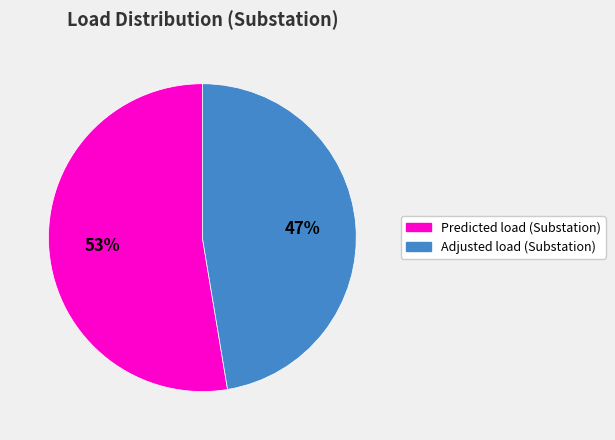

Does Adjusted load (Substation) represent more than half of the total?

No